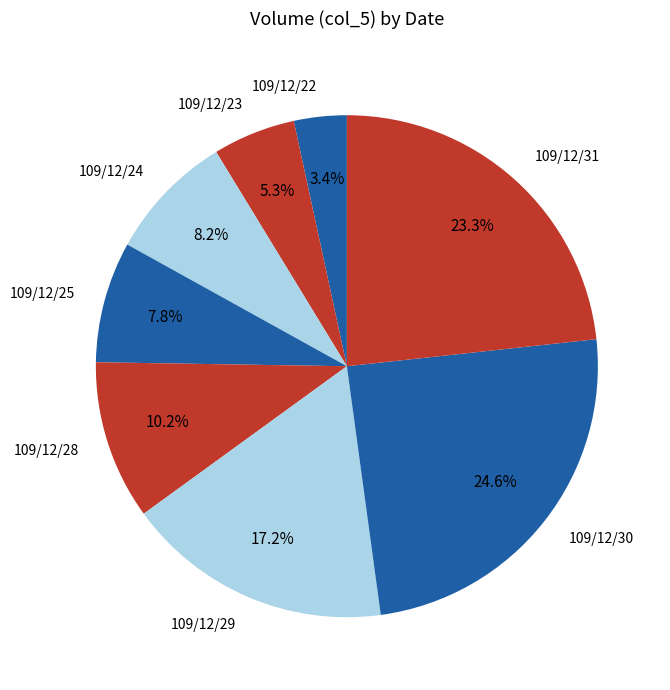

Which category has the biggest portion of the pie?

109/12/30